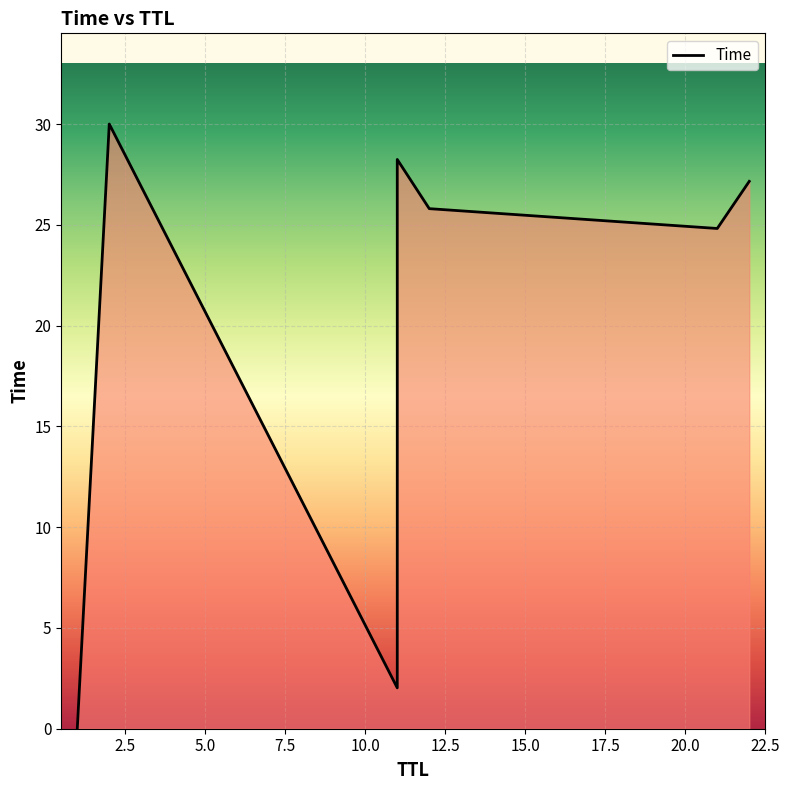

What is the difference between the maximum and minimum values?

30.0